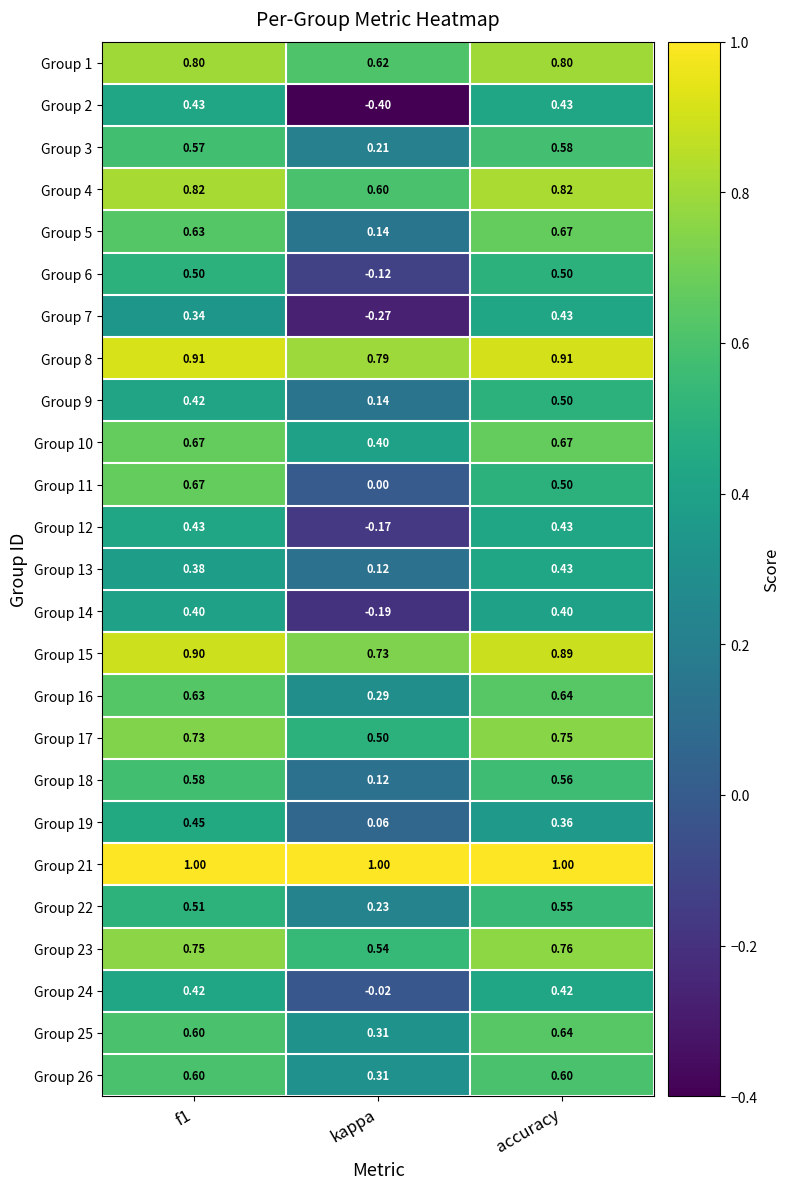

At how many categories does at least one series exceed 0?

3